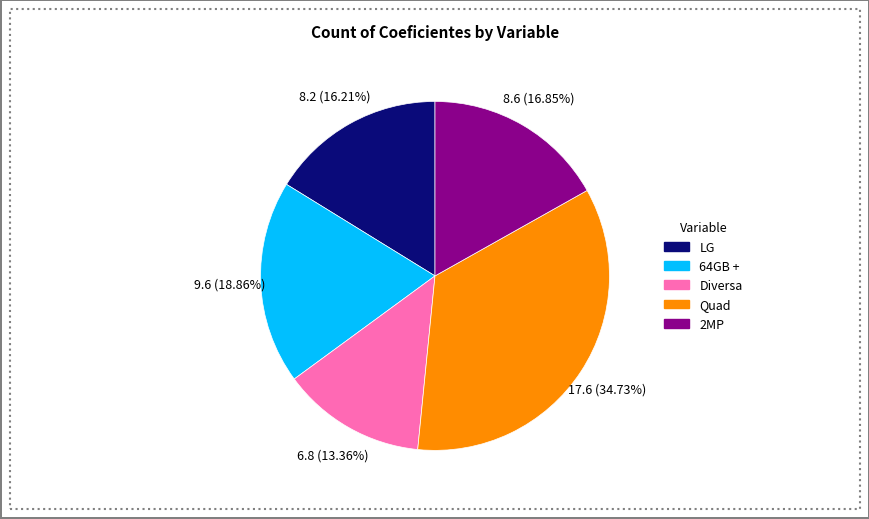

Is 64GB + the majority of the pie?

No